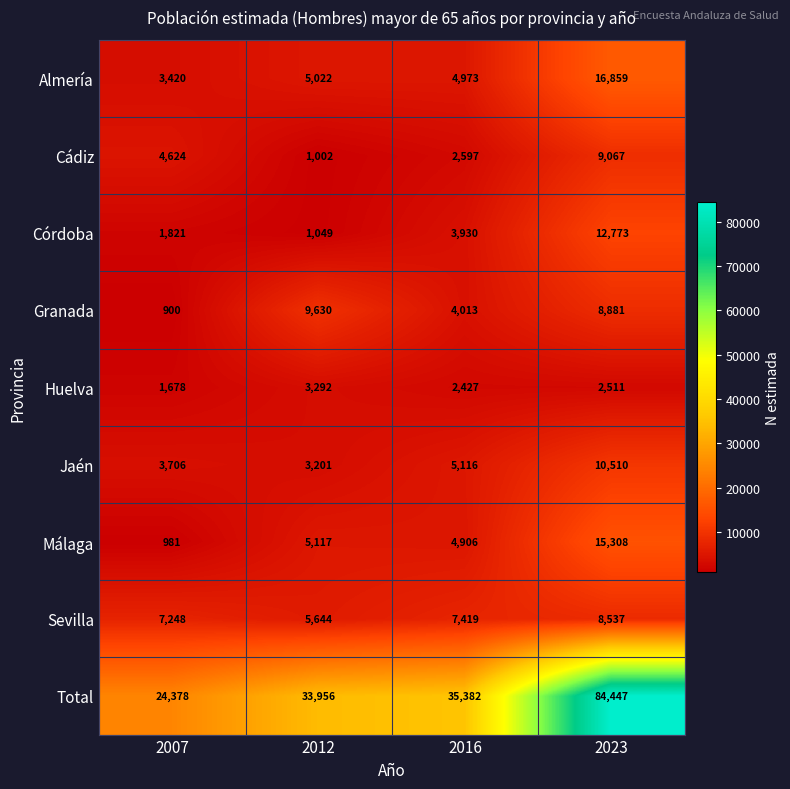

Where is Total nearest to the value 54412?

2016